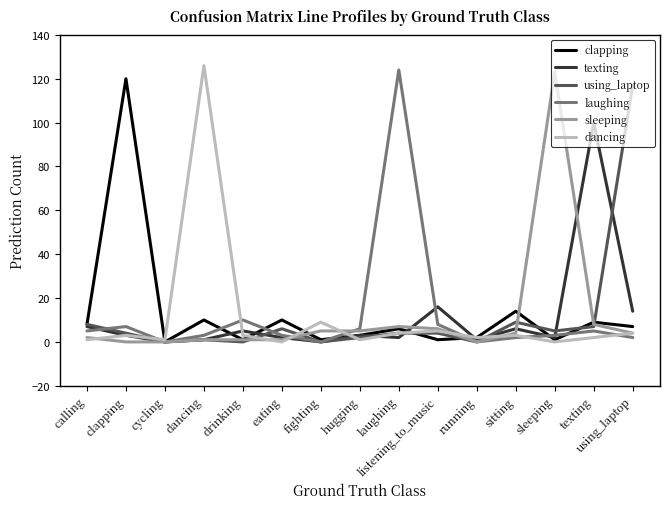

Reading left to right, list all the values displayed in this chart.

clapping: calling=8	clapping=120	cycling=0	dancing=10	drinking=1	eating=10	fighting=1	hugging=3	laughing=6	listening_to_music=1	running=2	sitting=14	sleeping=1	texting=9	using_laptop=7
texting: calling=7	clapping=3	cycling=0	dancing=1	drinking=5	eating=2	fighting=0	hugging=3	laughing=2	listening_to_music=16	running=1	sitting=6	sleeping=2	texting=100	using_laptop=14
using_laptop: calling=8	clapping=4	cycling=0	dancing=1	drinking=0	eating=6	fighting=0	hugging=2	laughing=4	listening_to_music=4	running=0	sitting=9	sleeping=5	texting=7	using_laptop=117
laughing: calling=5	clapping=7	cycling=0	dancing=3	drinking=10	eating=3	fighting=0	hugging=6	laughing=124	listening_to_music=8	running=0	sitting=2	sleeping=3	texting=5	using_laptop=2
sleeping: calling=2	clapping=0	cycling=0	dancing=1	drinking=1	eating=1	fighting=5	hugging=5	laughing=7	listening_to_music=6	running=0	sitting=4	sleeping=123	texting=8	using_laptop=4
dancing: calling=1	clapping=3	cycling=1	dancing=126	drinking=3	eating=0	fighting=9	hugging=1	laughing=4	listening_to_music=5	running=2	sitting=3	sleeping=0	texting=2	using_laptop=4